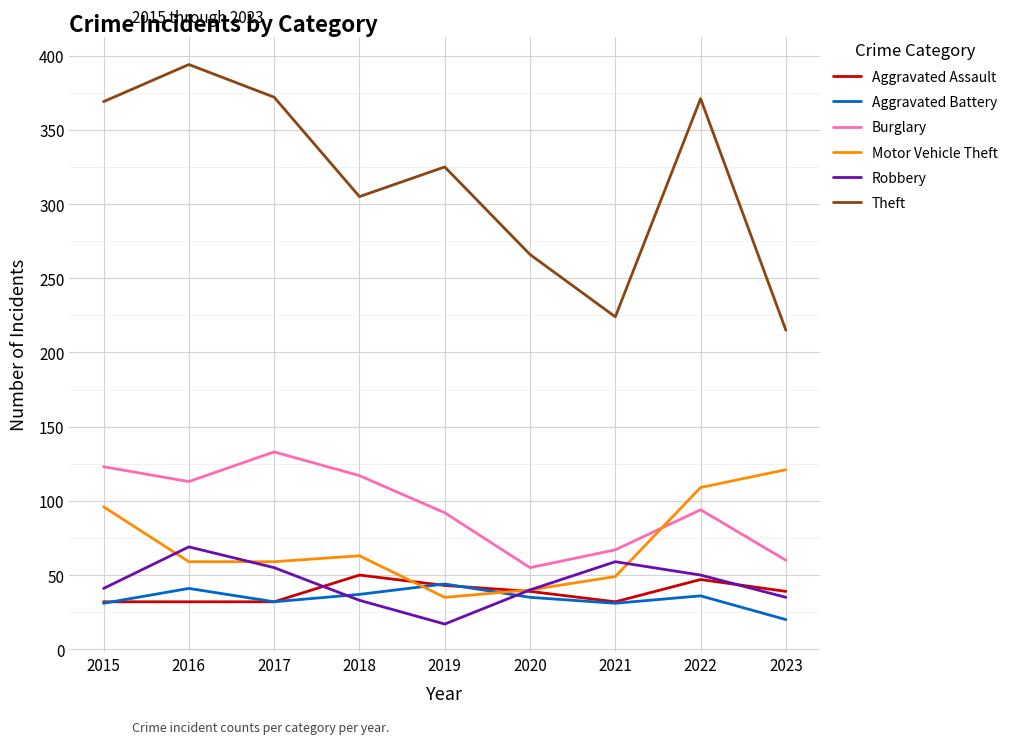

What is the difference between the maximum and second lowest values in the Motor Vehicle Theft series?

81